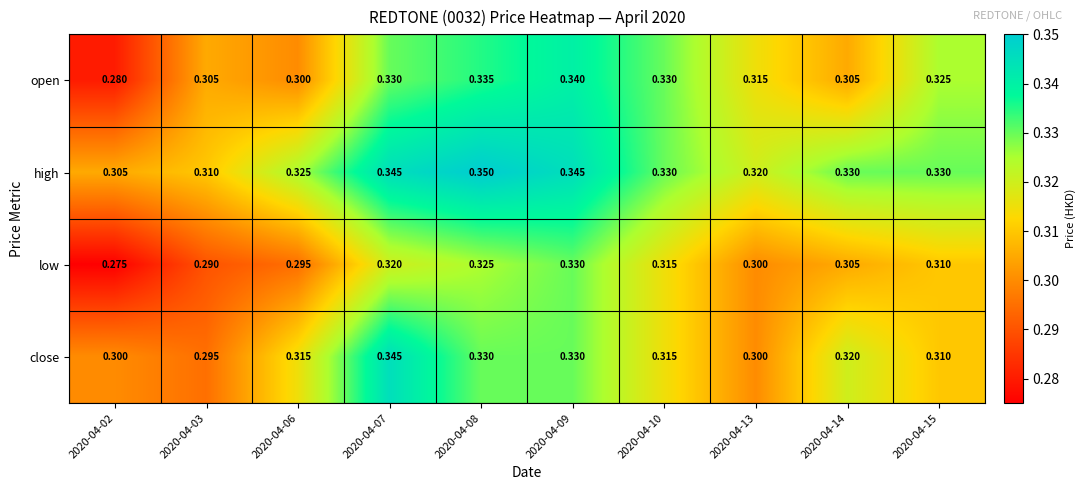

Which series has the largest range (max minus min)?

open